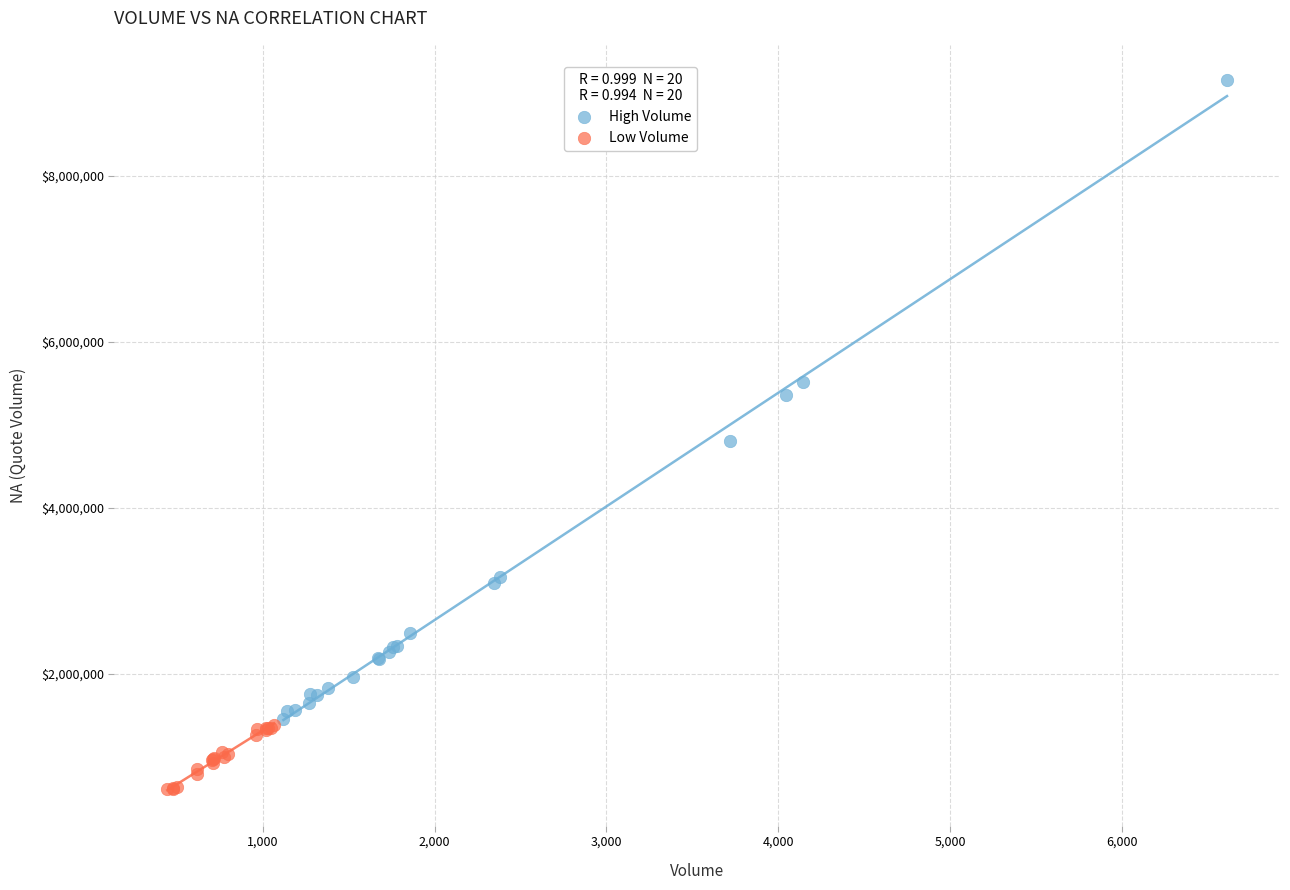

What are all the series names shown in the legend?

High Volume, Low Volume